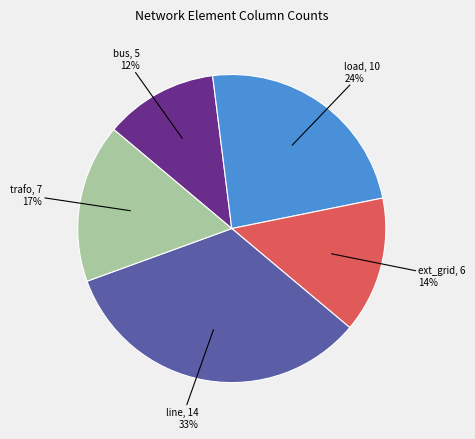

What is the smallest slice in the pie chart?

bus